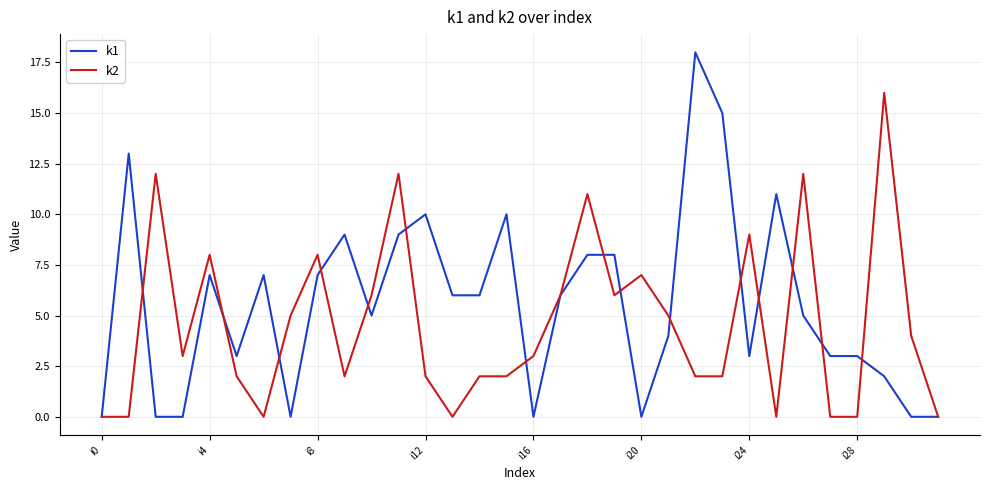

What are all the series names shown in the legend?

k1, k2